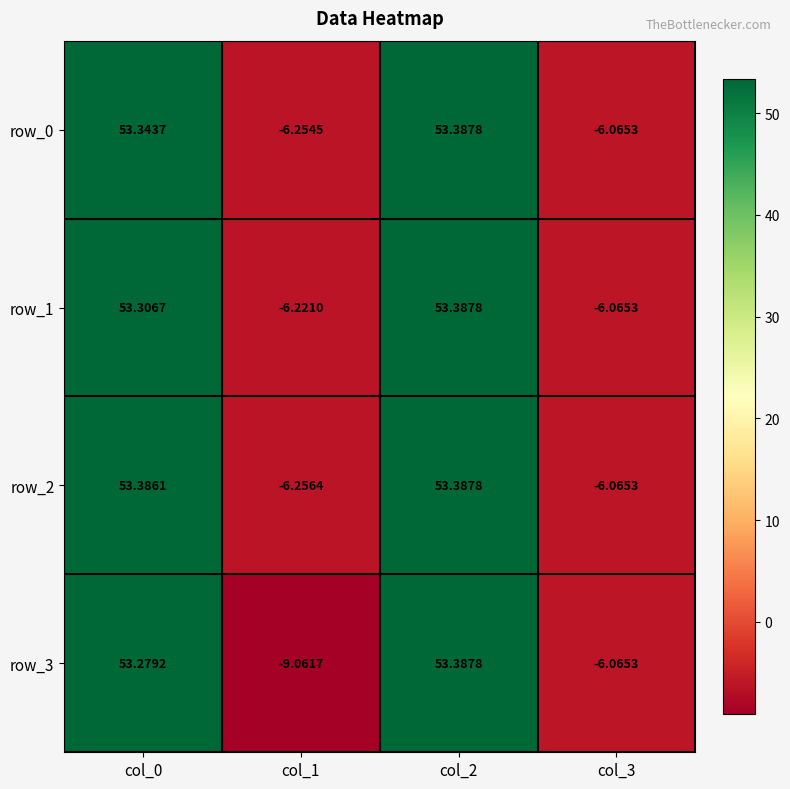

How many distinct data groups are displayed?

4